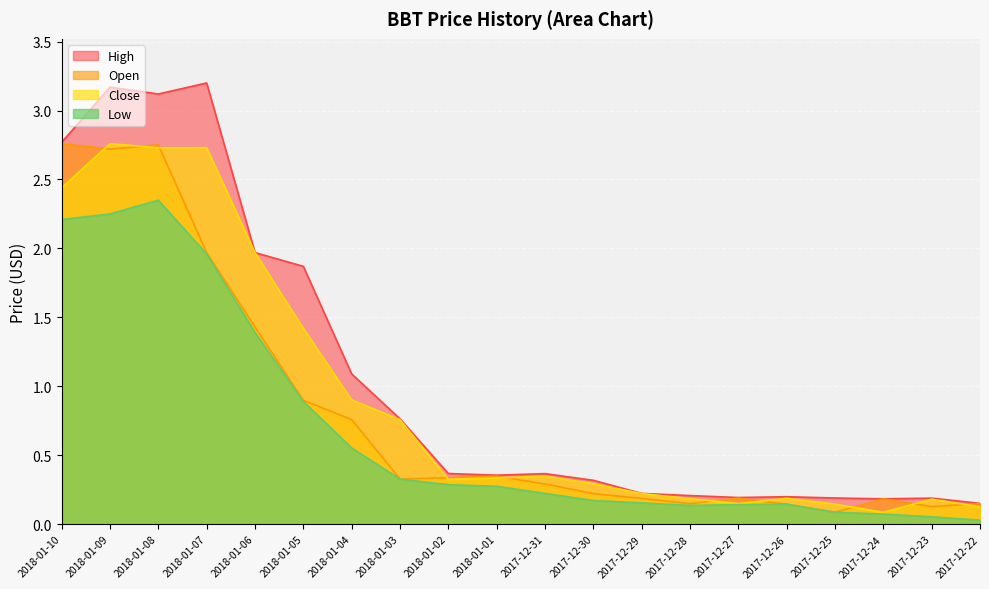

At which label does Close reach its minimum?

2017-12-24